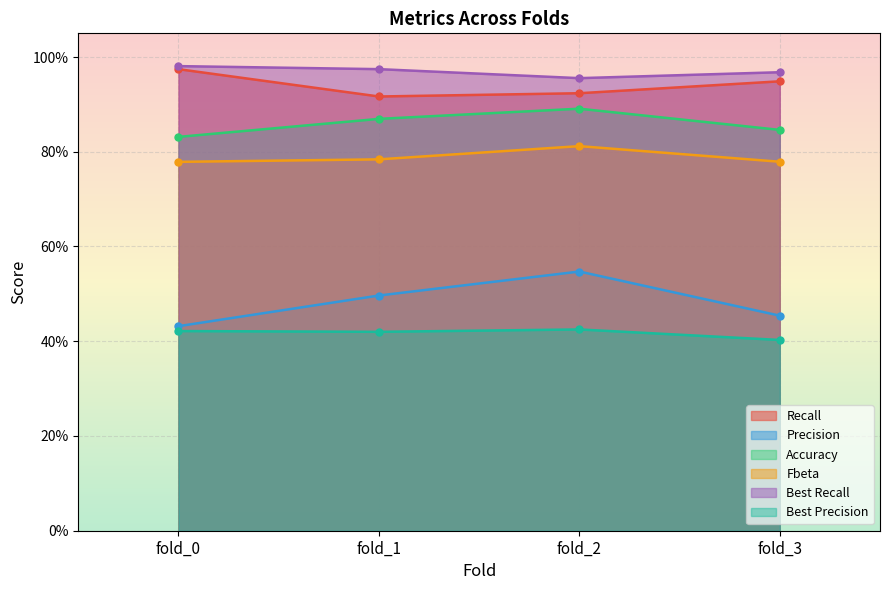

True or false: Recall and Best Precision intersect in this chart.

False